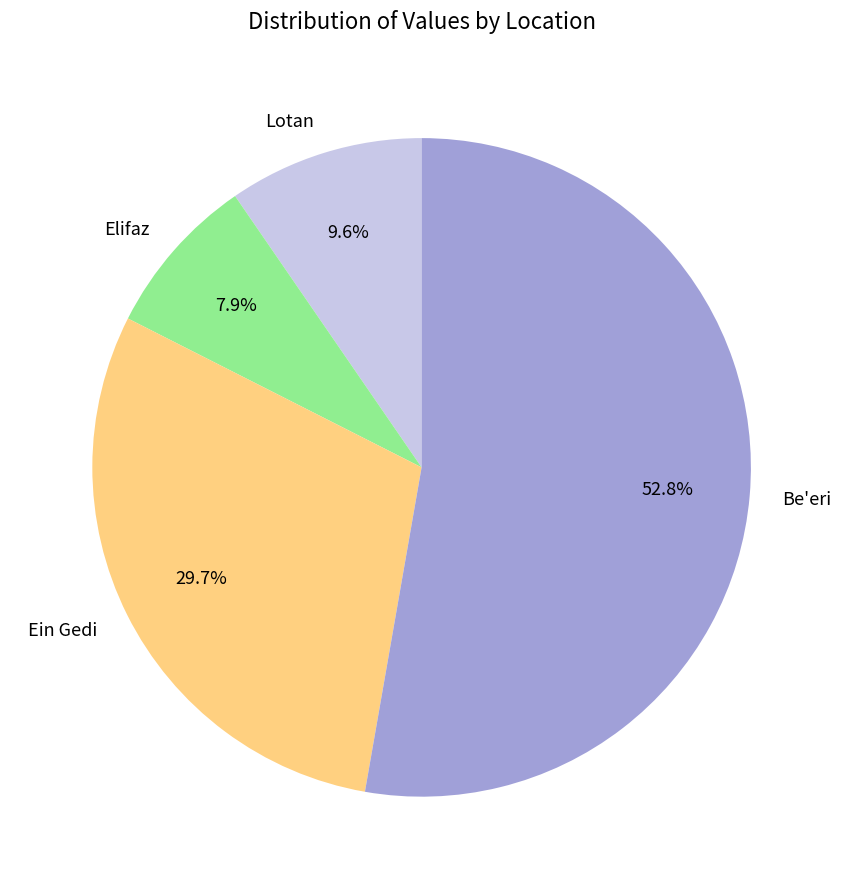

Does any single category account for the majority?

Yes